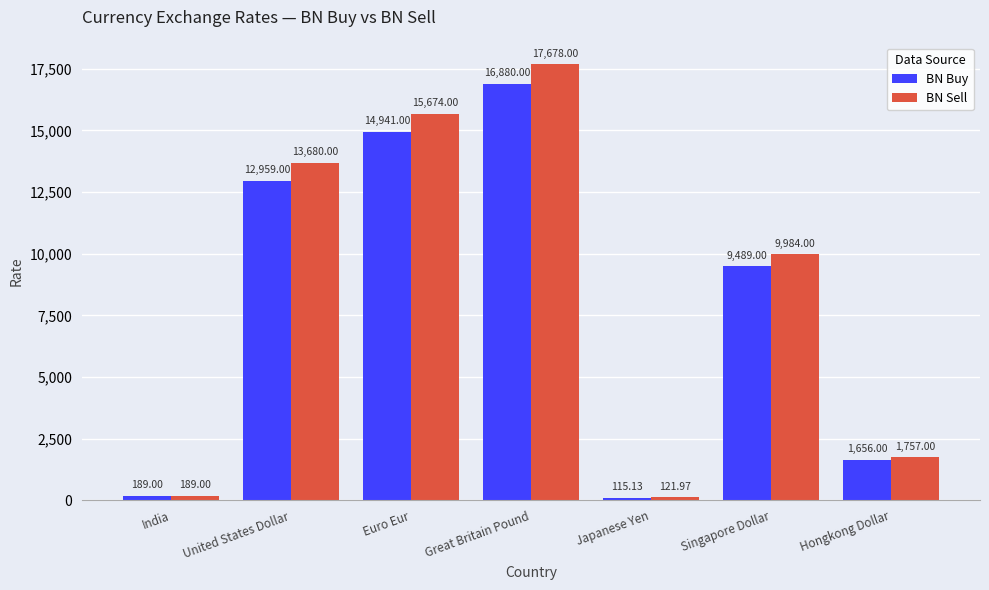

Rank the series by their maximum value, from lowest to highest.

BN Buy, BN Sell